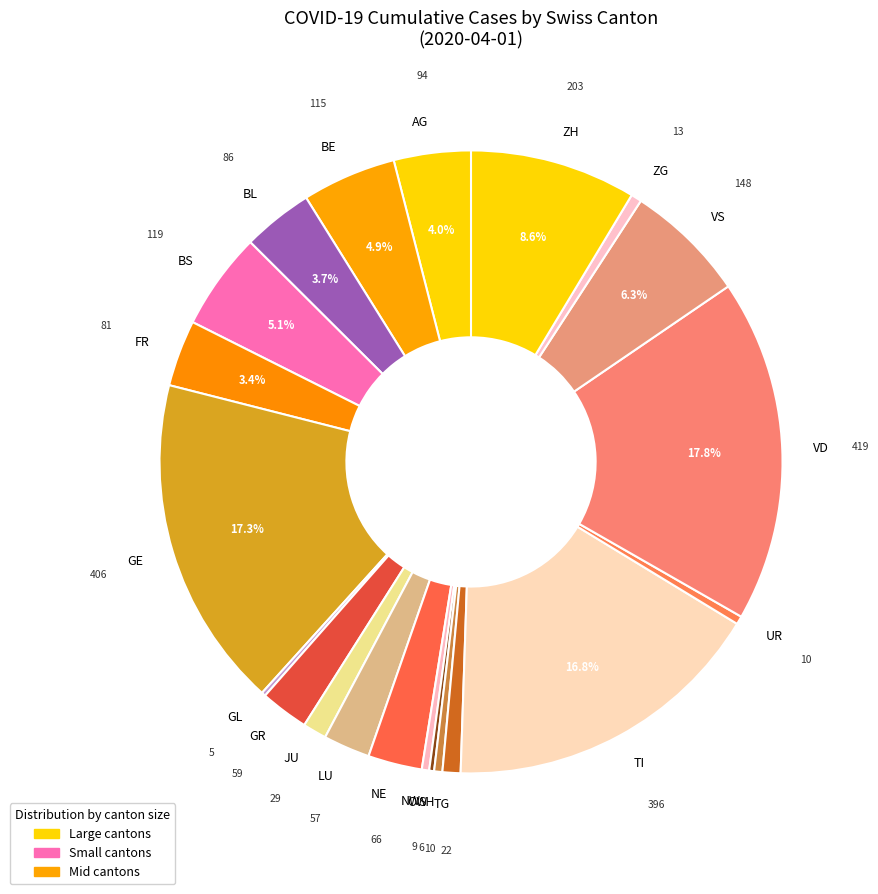

Between TI and NE, which is larger?

TI